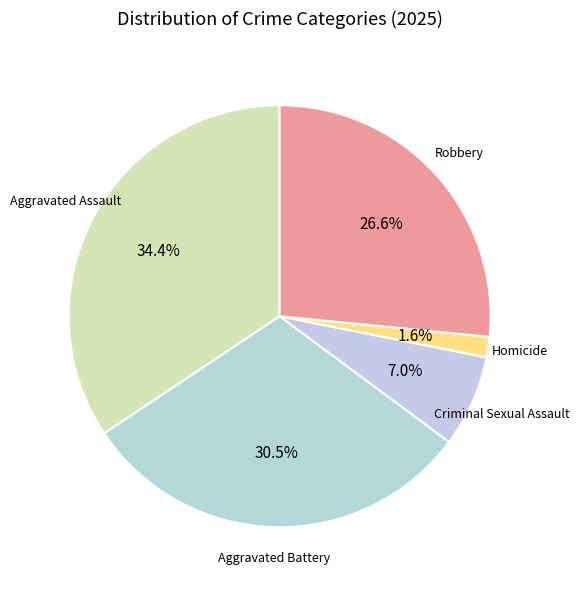

What percentage is the Aggravated Assault slice, to the nearest percent?

34%